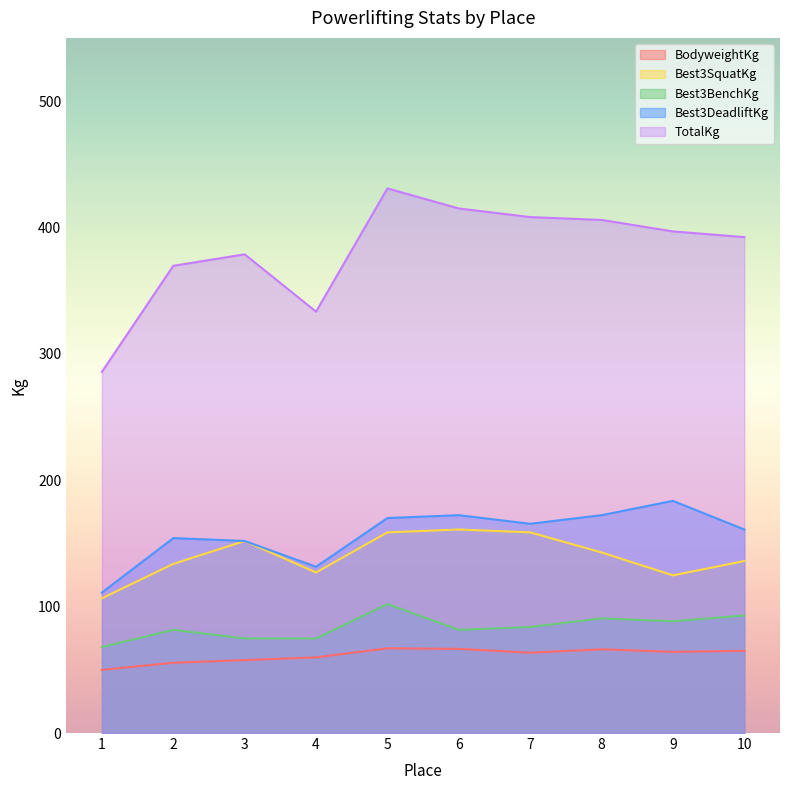

Is the value of TotalKg at 3 greater than the value of Best3DeadliftKg at 1?

Yes